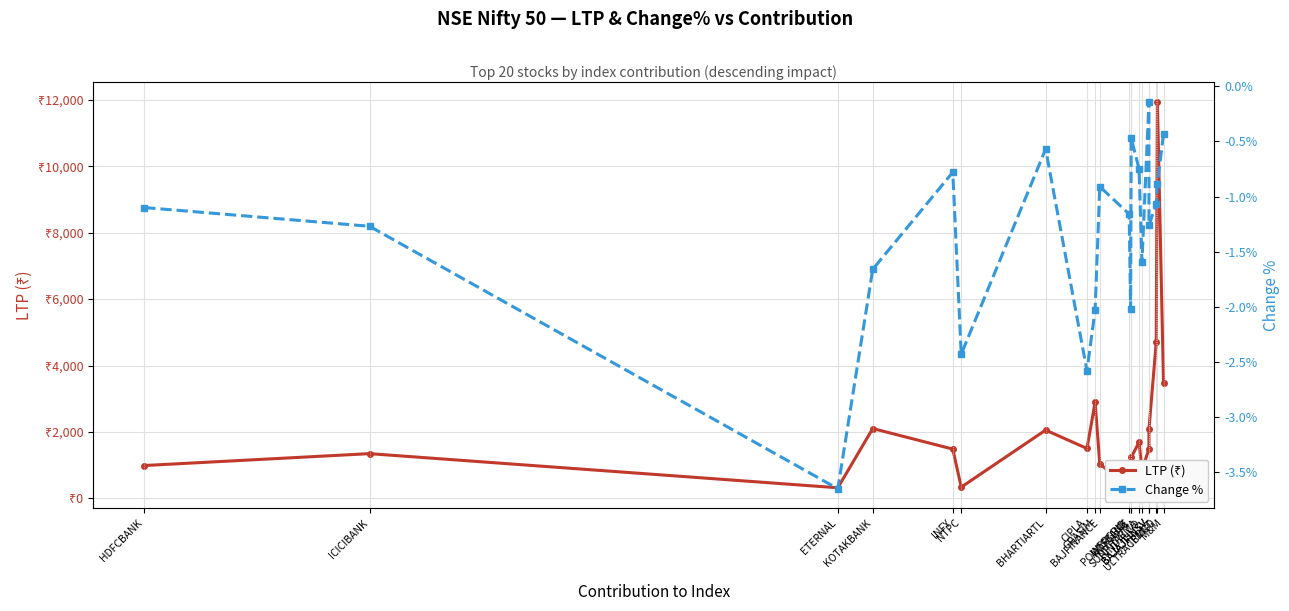

What is the average value of the Change % series?

-1.3